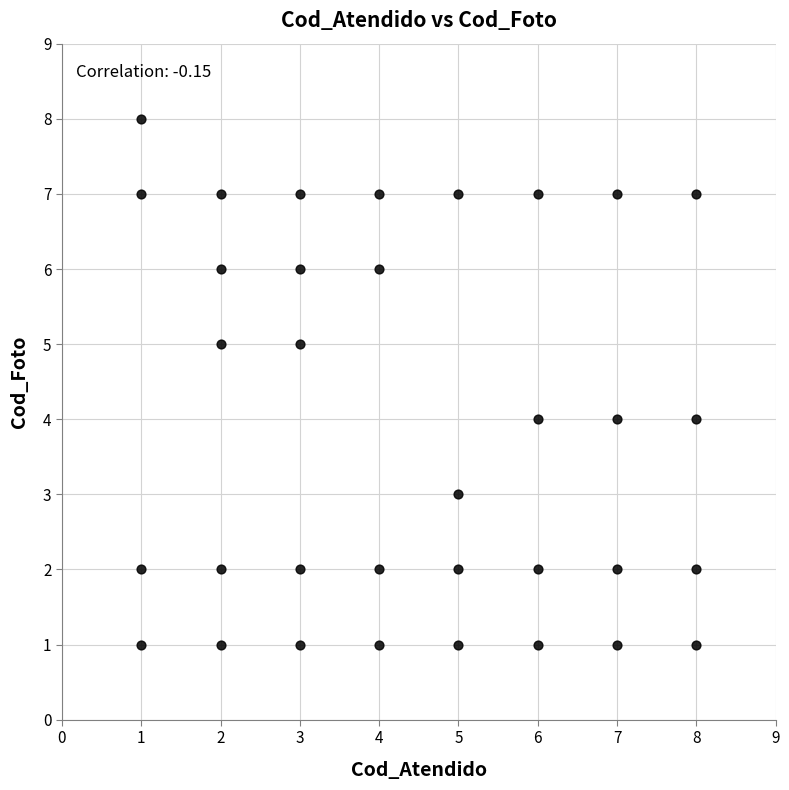

What is the range of X values (max minus min)?

7